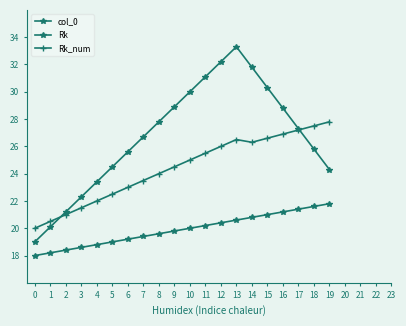

Is this an area chart (filled region under the line)?

No